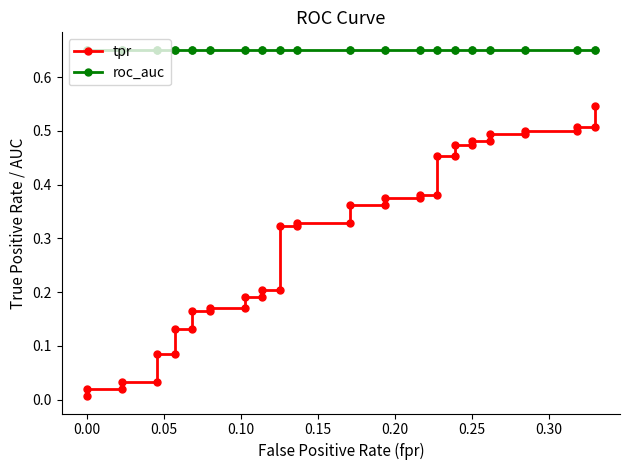

How many lines are shown in the chart?

2